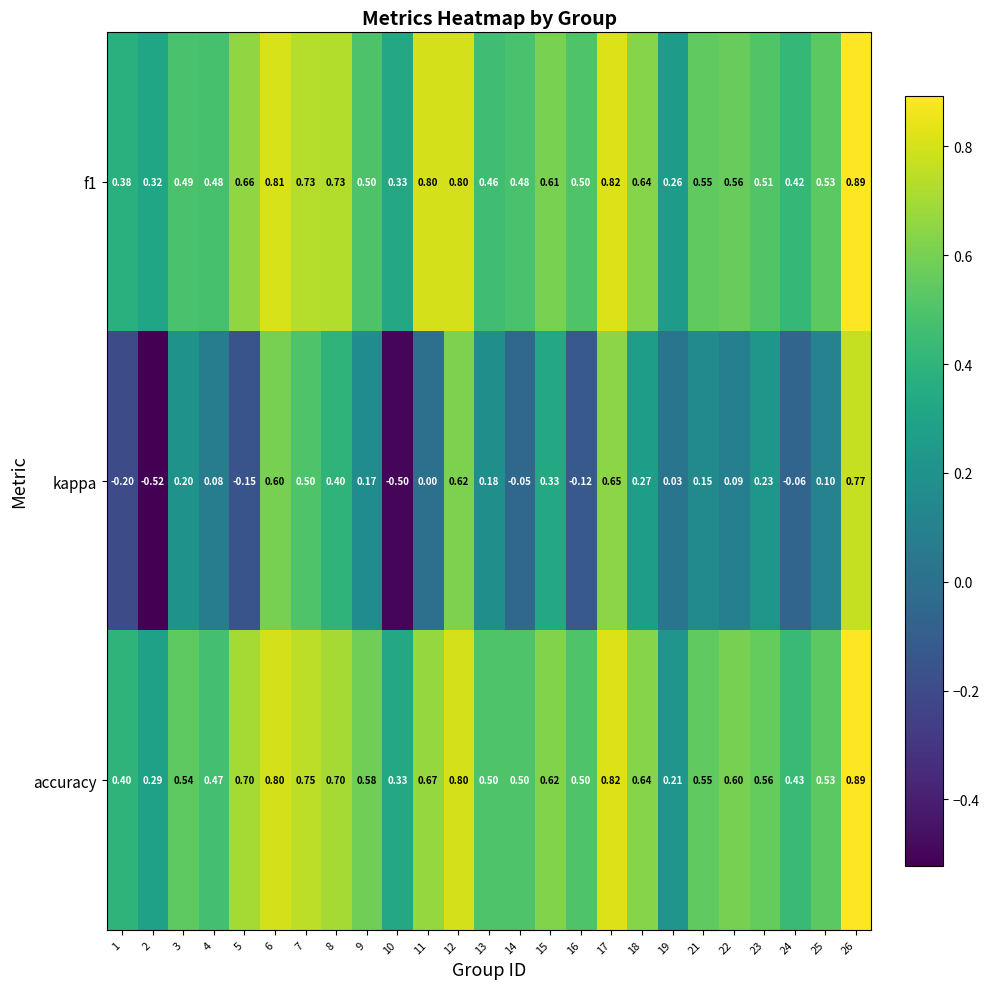

Which series has the largest total across all categories?

accuracy